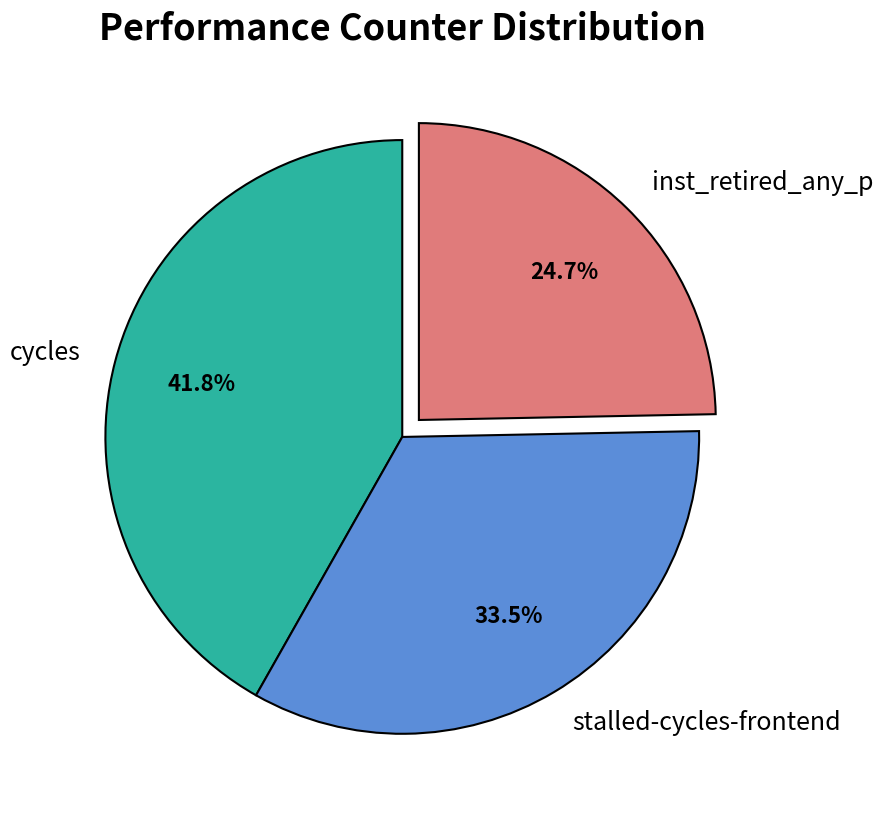

To the nearest percent, what is the difference between the largest and smallest slice percentages?

17%